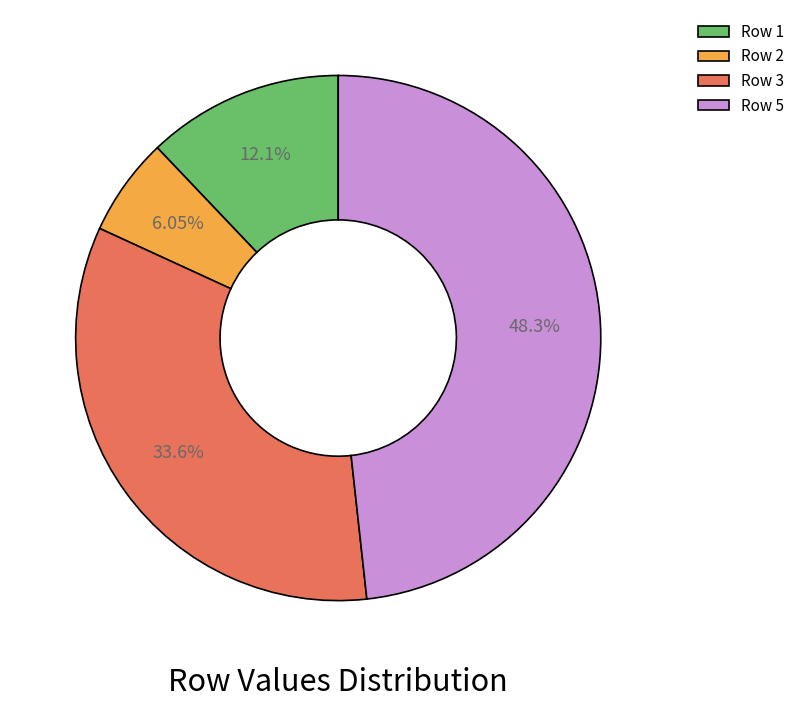

True or false: Row 1 accounts for 12% of the total.

True